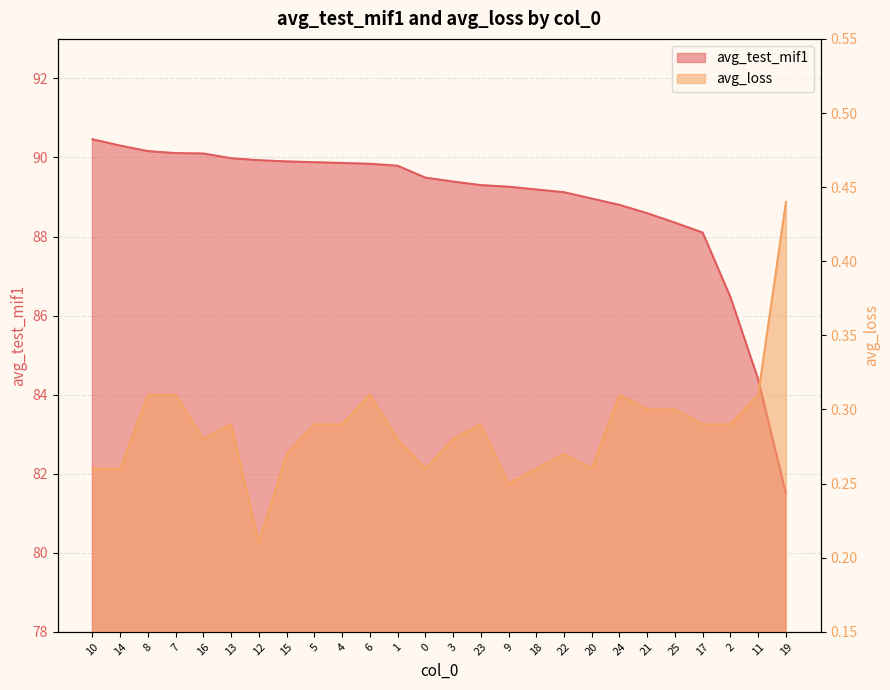

Is it true that avg_test_mif1 equals 120.0 at 7?

False